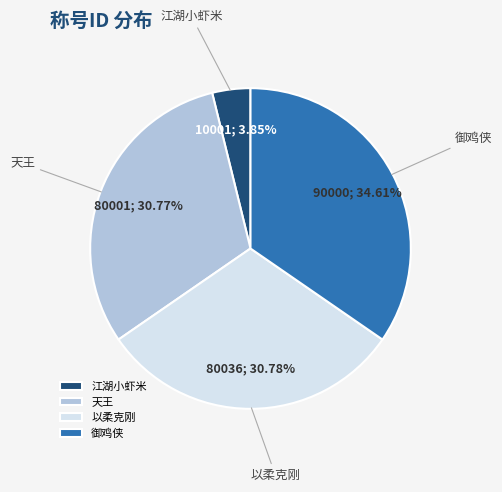

What percentage is NOT represented by 天王?

69.2%